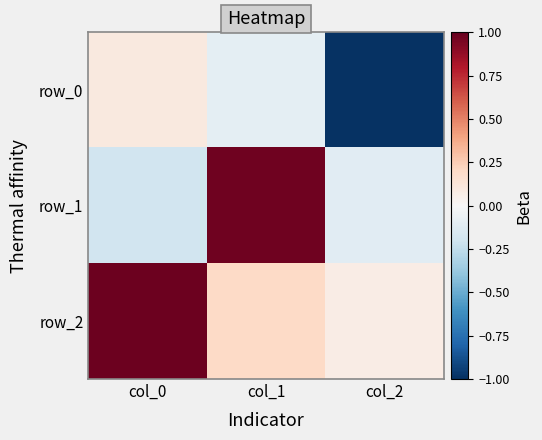

How many values in row_0 are above zero?

1